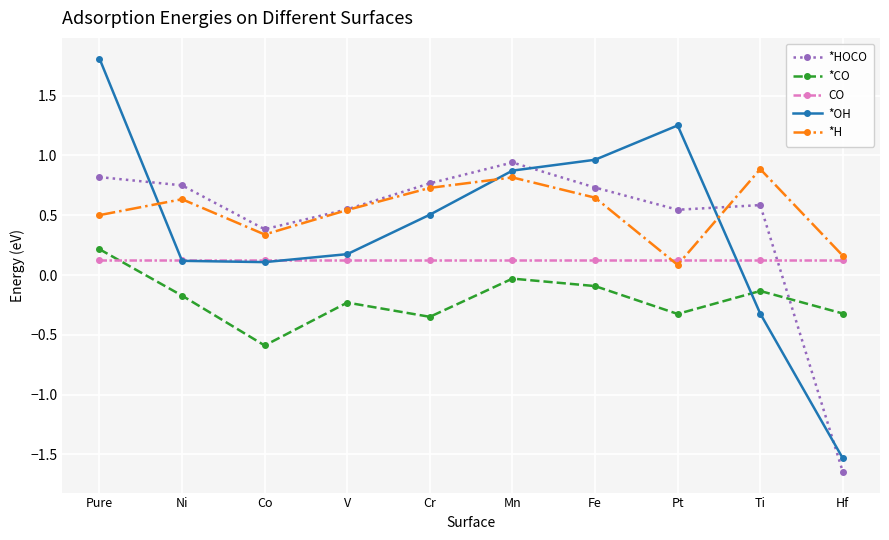

What is the spread (max minus min) of values at Ti?

1.2